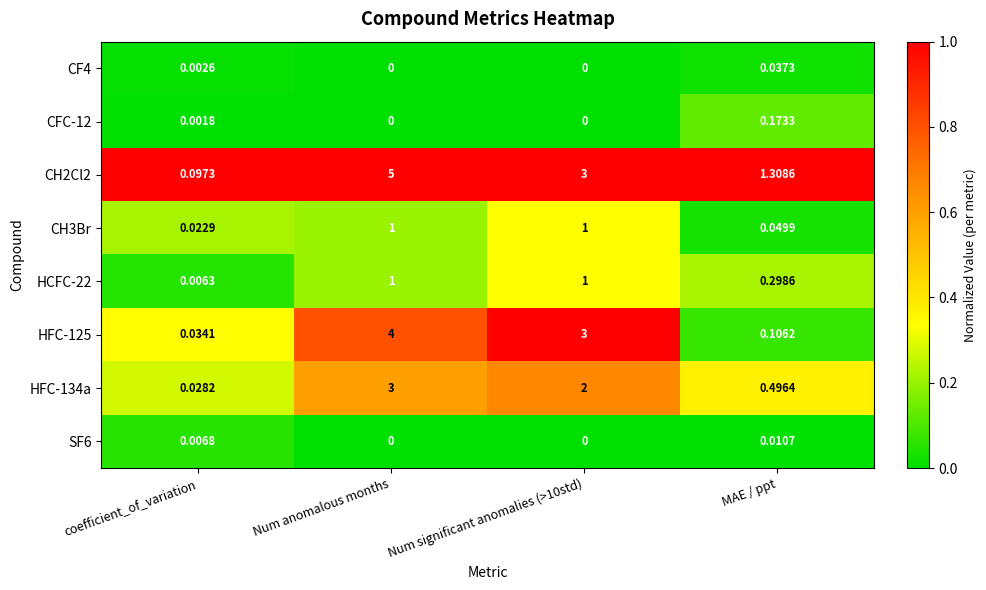

Where is CH2Cl2 nearest to the value 2?

MAE / ppt